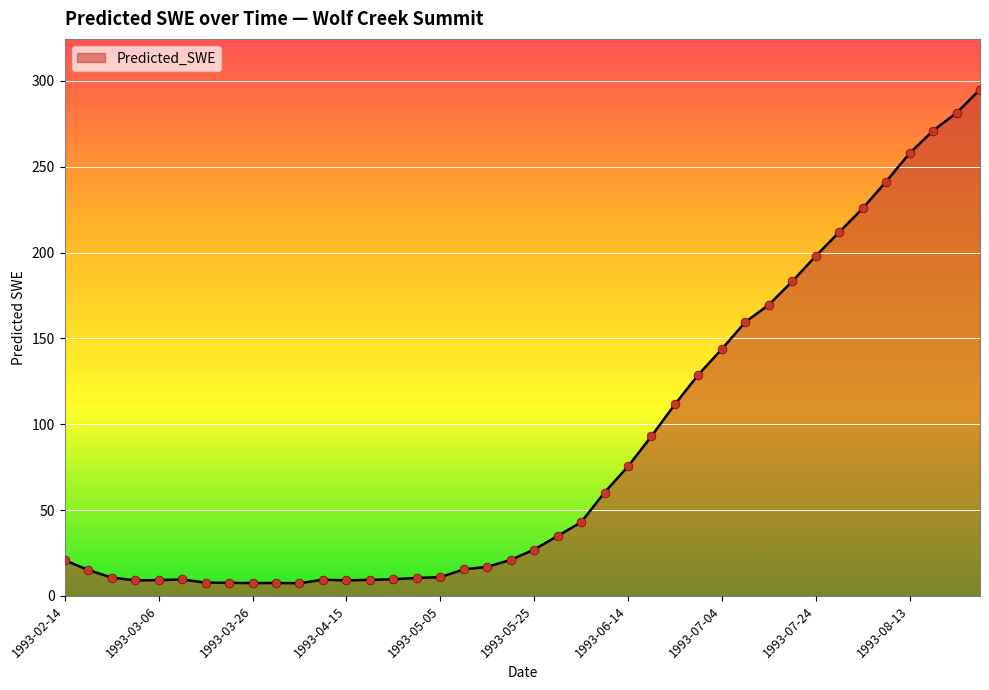

What is the smallest value displayed?

7.4